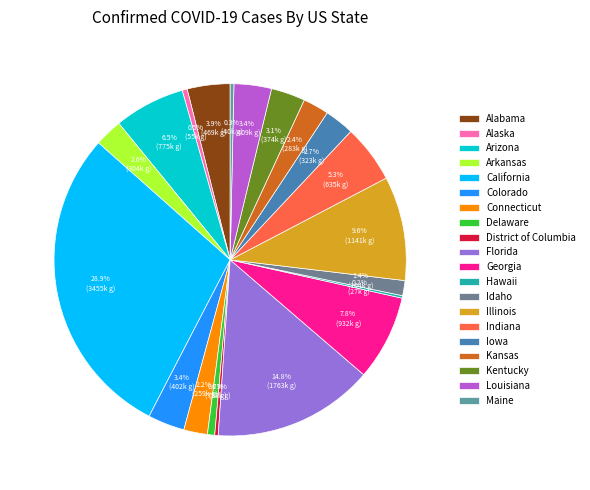

Combined, do Georgia and California account for over 50%?

No